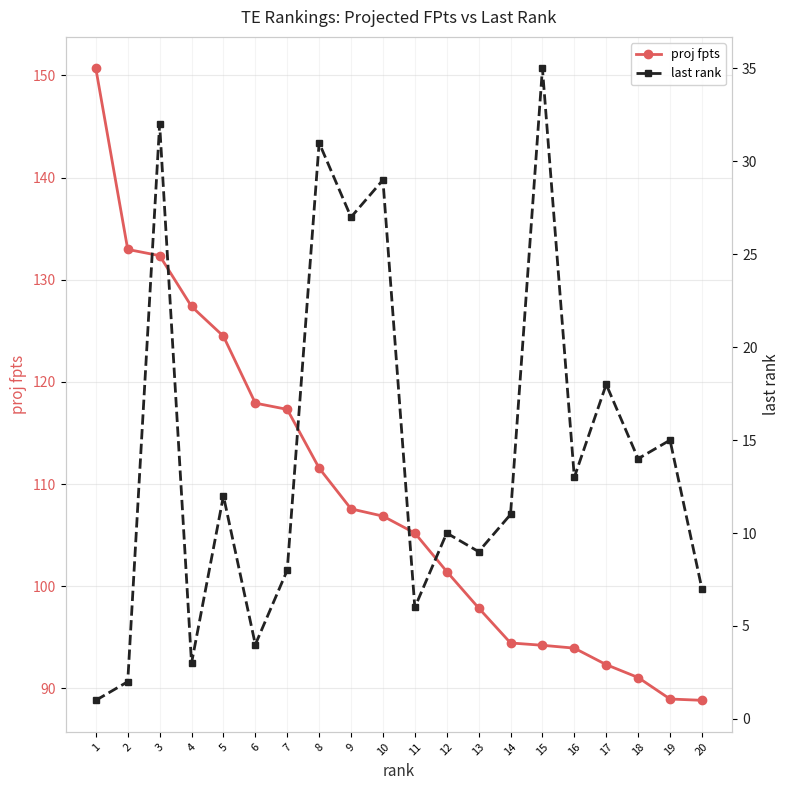

What are all the series names shown in the legend?

proj fpts, last rank